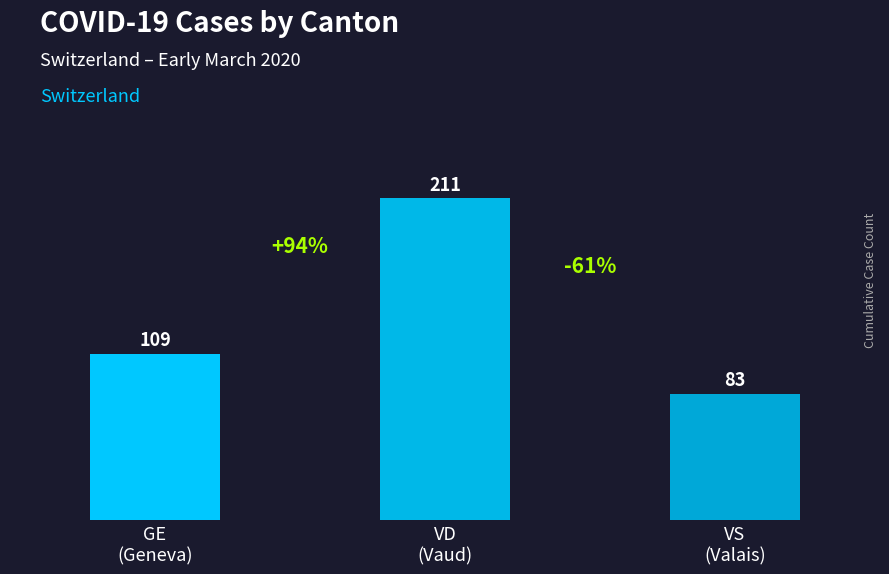

Is it true that the value at VD
(Vaud) is 62?

False